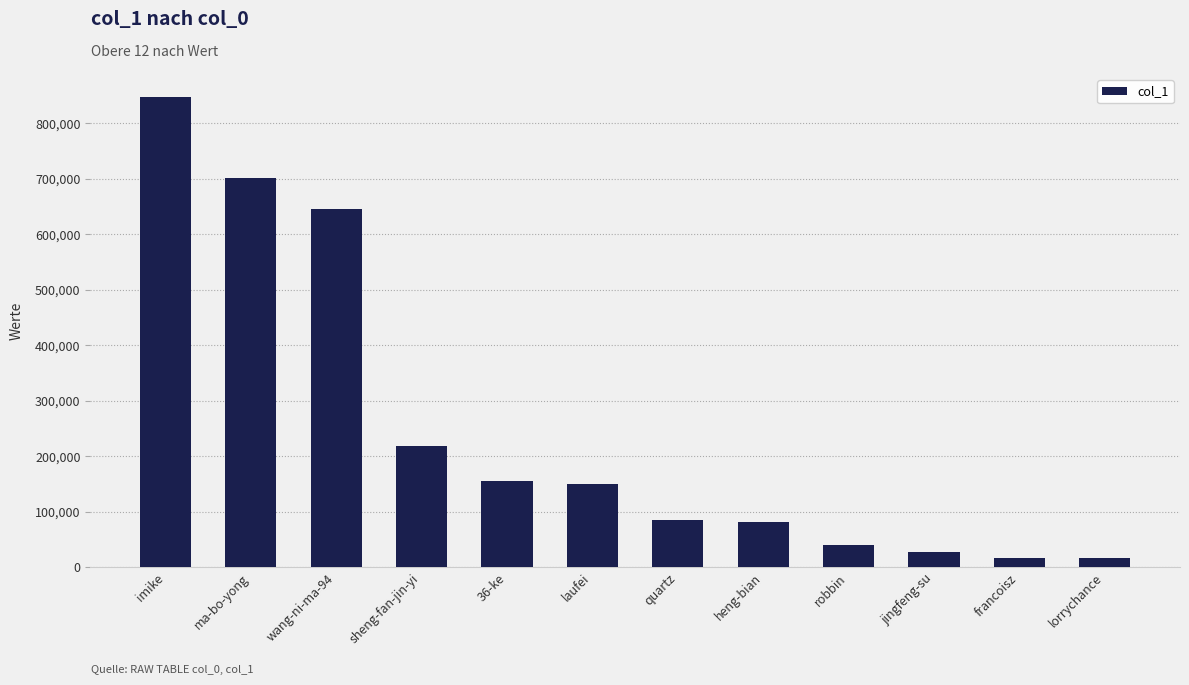

What is the change in value from sheng-fan-jin-yi to heng-bian?

-136399